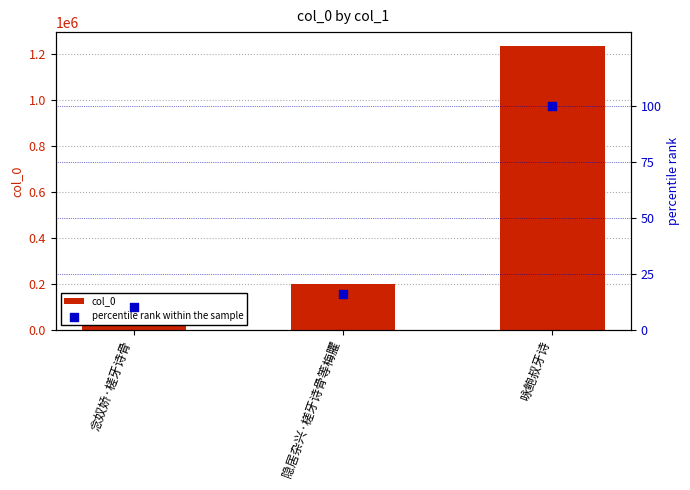

At how many categories does at least one series exceed 611916?

1